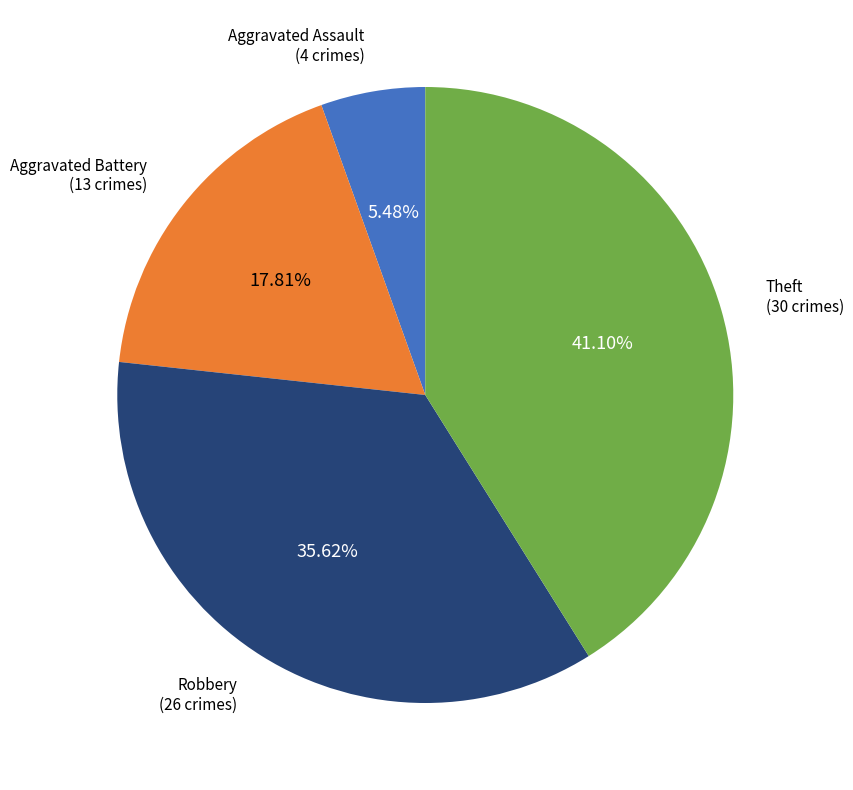

Count the number of slices in the pie.

4